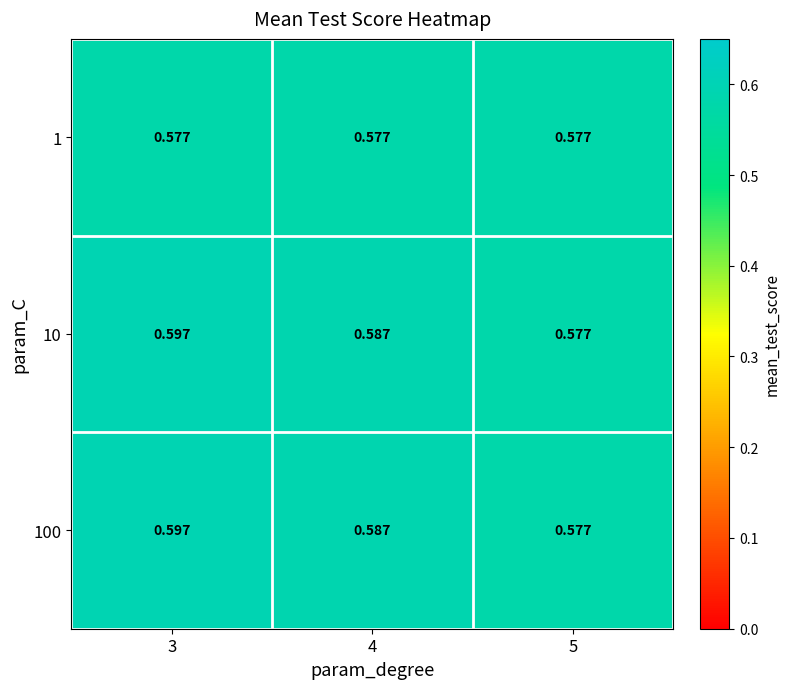

Count the number of categories in the chart.

3